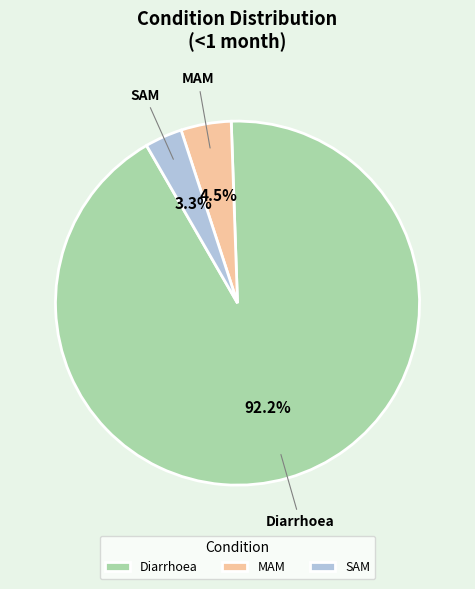

Which slice is the smallest?

SAM